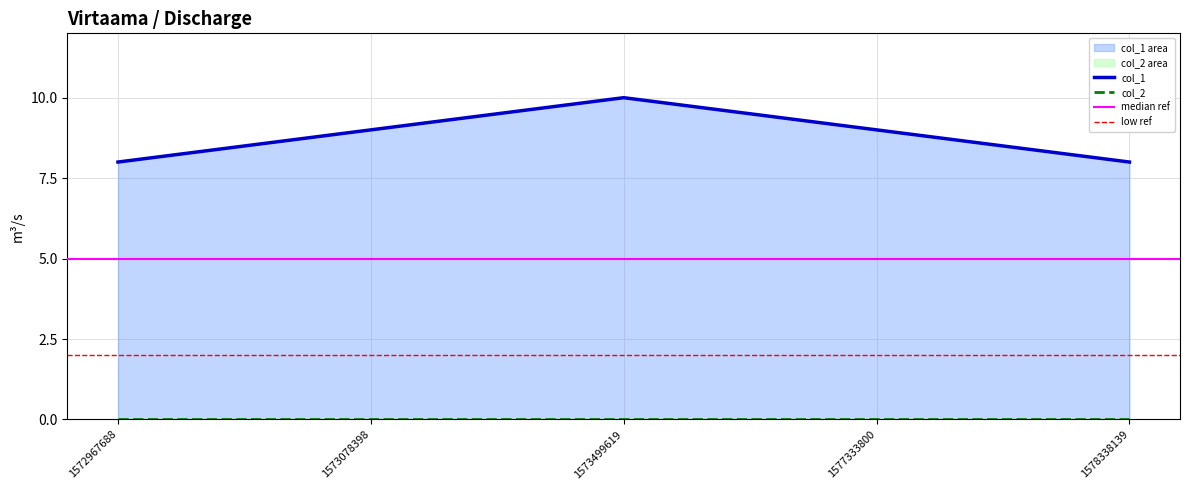

What is the sum of all values?

44